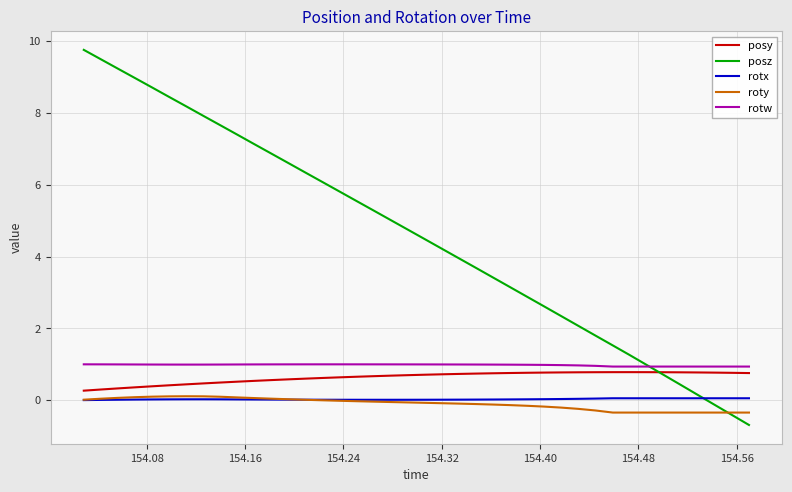

How many posy values are between 0 and 1?

40